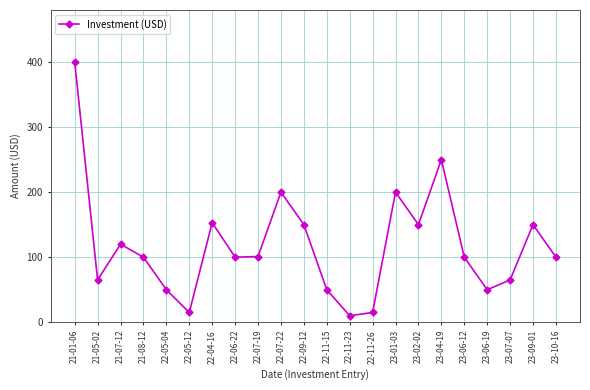

Count the number of data series in this chart.

1